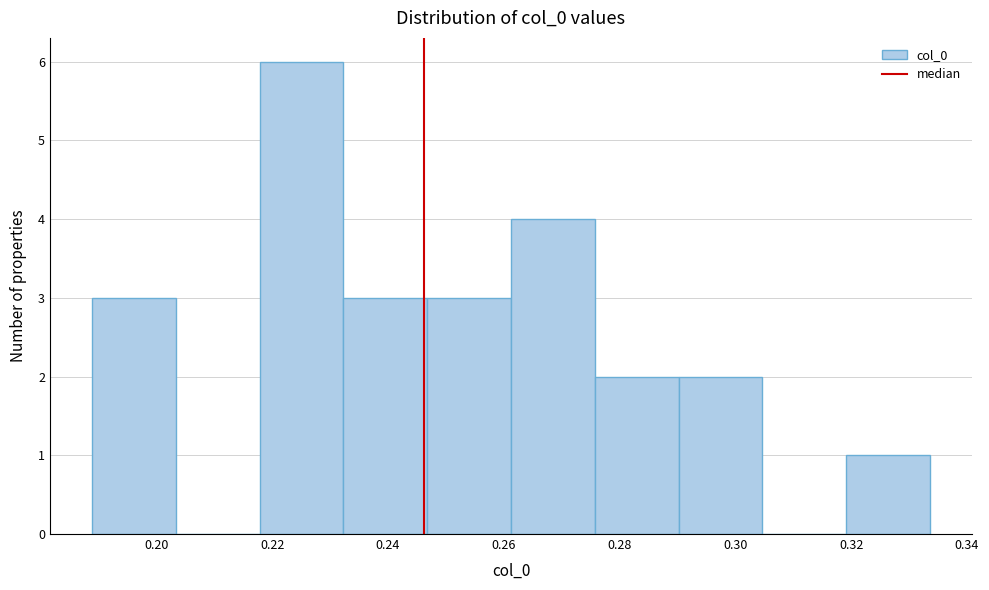

Reading left to right, transcribe this chart: for each bar, give the range it covers on the x-axis and its height. Neither the bar edges nor the heights are printed on the chart, so give them approximately, as read against the axes.

0.188 to 0.204: 3
0.204 to 0.218: 0
0.218 to 0.232: 6
0.232 to 0.246: 3
0.246 to 0.262: 3
0.262 to 0.276: 4
0.276 to 0.290: 2
0.290 to 0.304: 2
0.304 to 0.320: 0
0.320 to 0.334: 1